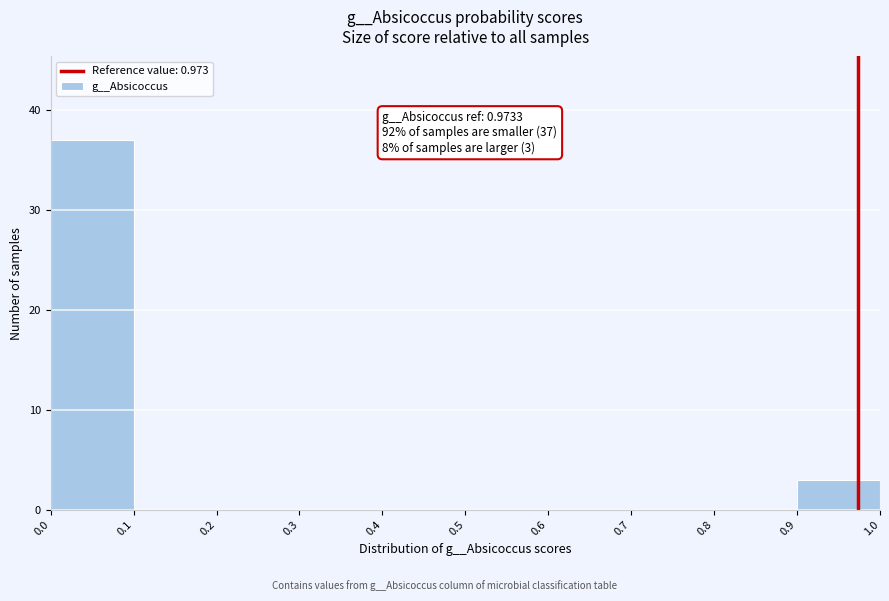

Over which range of the x-axis is the bar tallest?

0.0 to 0.1